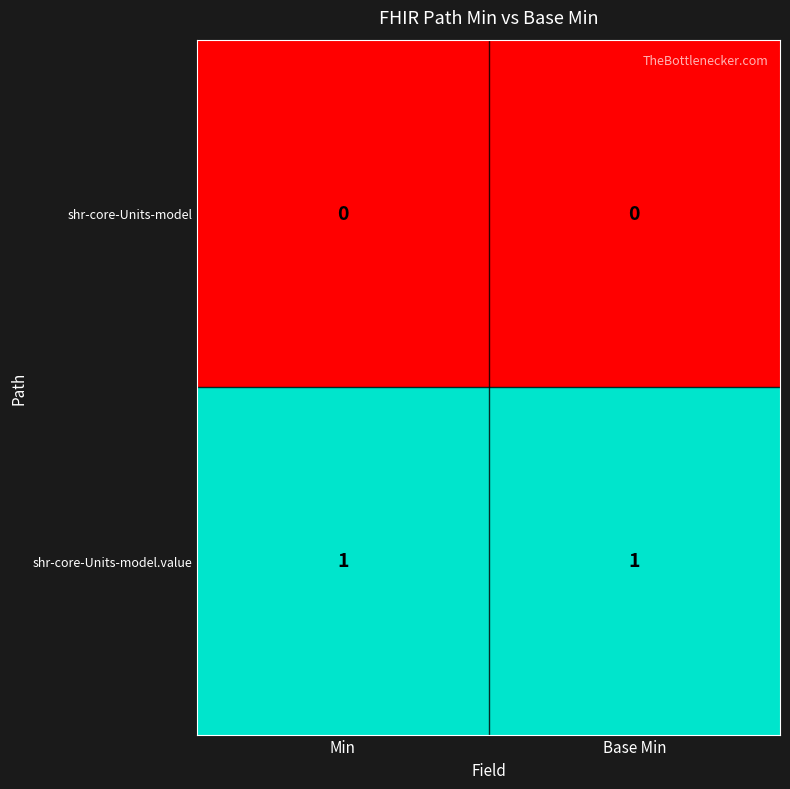

At how many categories does at least one series exceed 0?

2